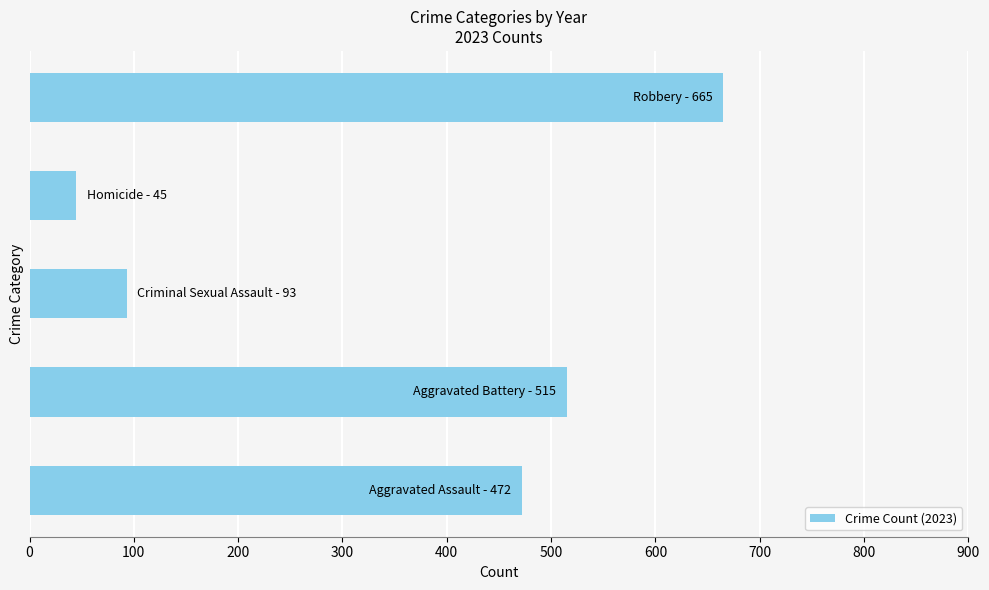

Reading bottom to top, what are all the values shown in this chart?

472	515	93	45	665